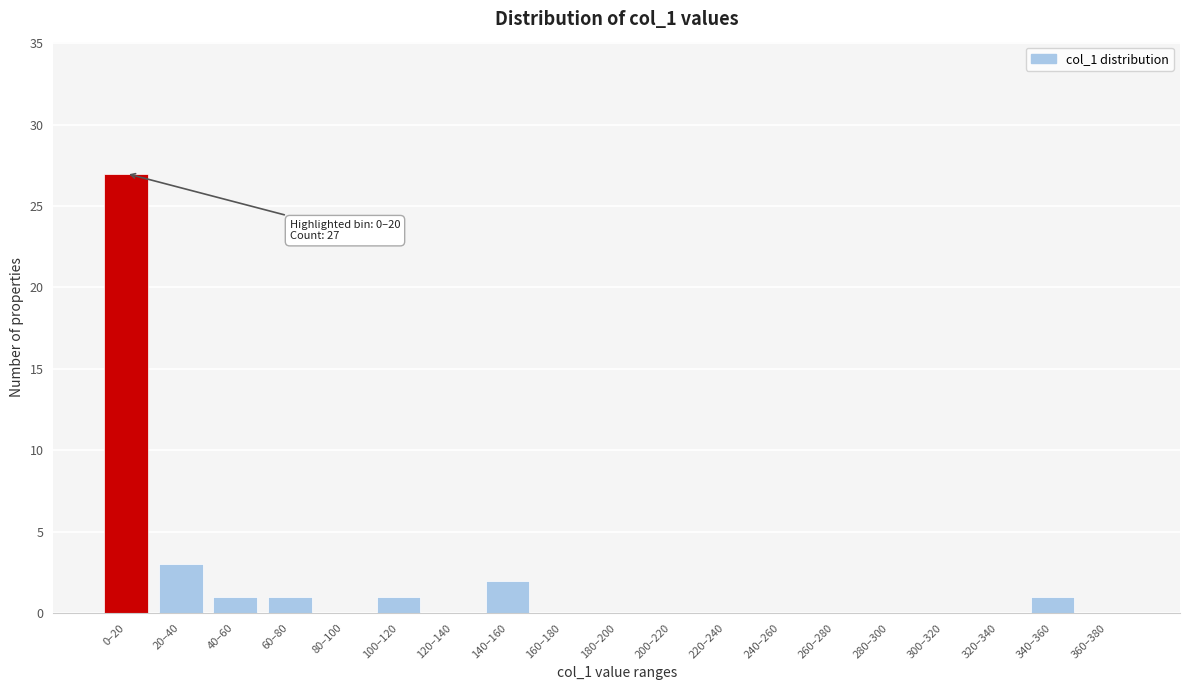

Reading left to right, what are all the values shown in this chart?

0–20=27	20–40=3	40–60=1	60–80=1	80–100=0	100–120=1	120–140=0	140–160=2	160–180=0	180–200=0	200–220=0	220–240=0	240–260=0	260–280=0	280–300=0	300–320=0	320–340=0	340–360=1	360–380=0